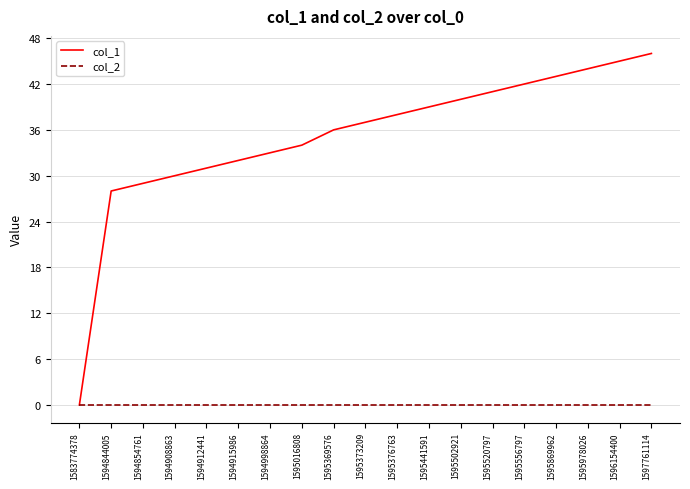

At how many categories does at least one series exceed 3?

18